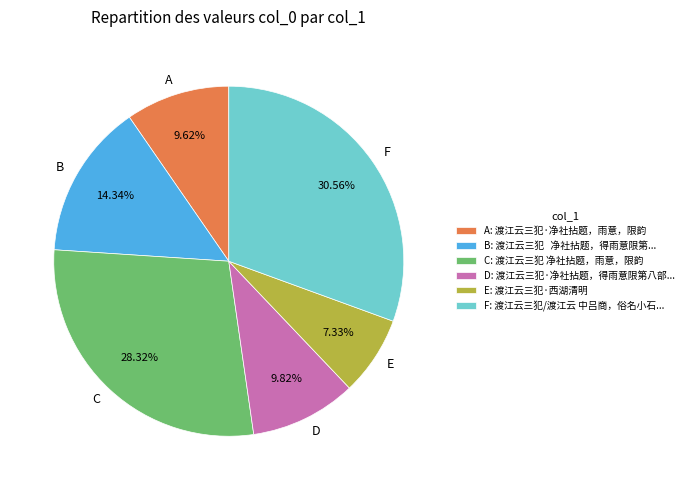

Count the number of slices in the pie.

6